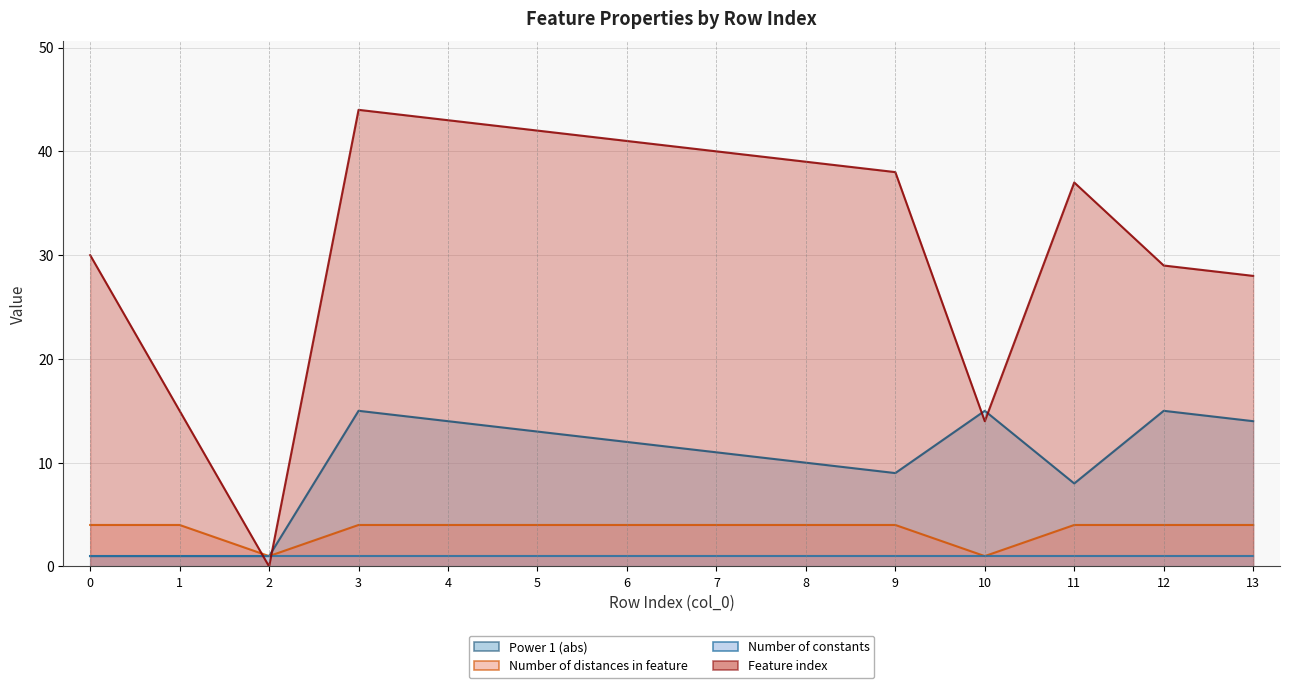

Which series has the largest total across all categories?

Feature index